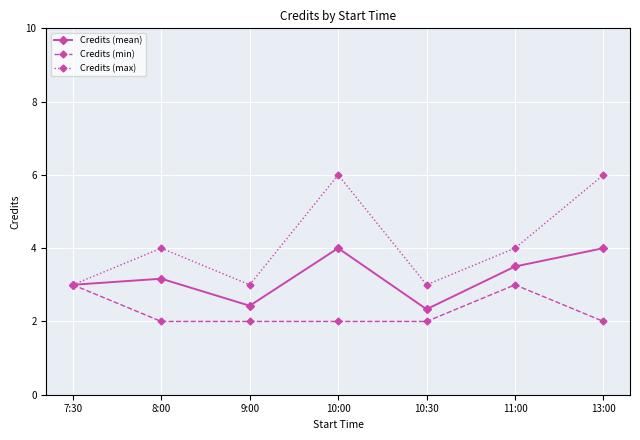

How many interior local peaks does the Credits (mean) series have?

2